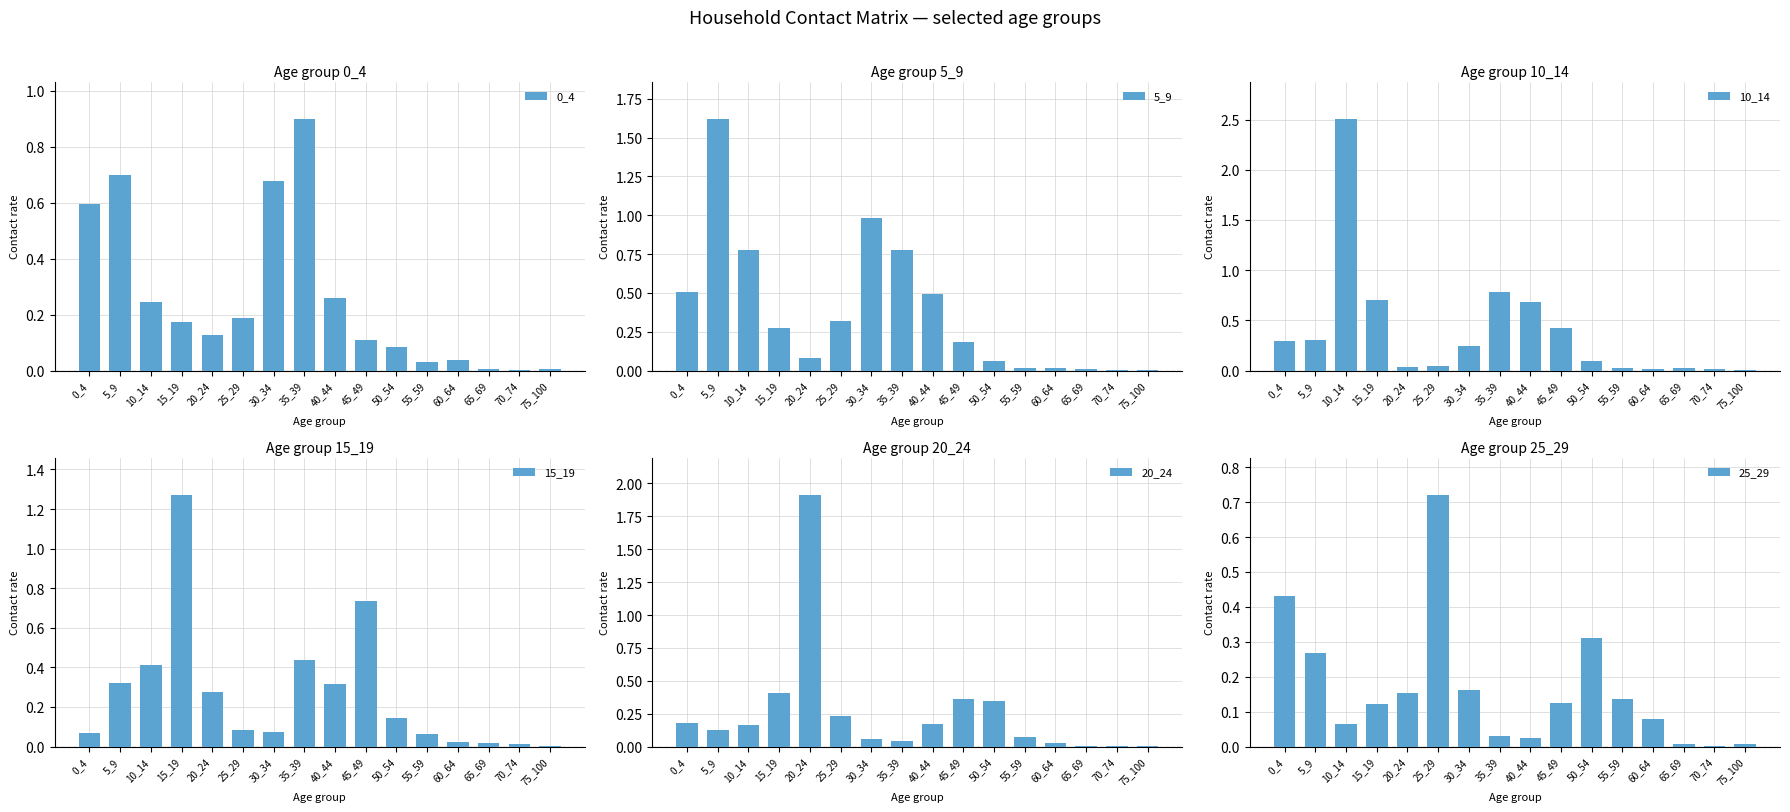

Reading left to right, transcribe all the data shown in this chart.

0_4: 0.6	0.7	0.2	0.2	0.1	0.2	0.7	0.9	0.3	0.1	0.1	0.0	0.0	0.0	0.0	0.0
5_9: 0.5	1.6	0.8	0.3	0.1	0.3	1.0	0.8	0.5	0.2	0.1	0.0	0.0	0.0	0.0	0.0
10_14: 0.3	0.3	2.5	0.7	0.0	0.1	0.2	0.8	0.7	0.4	0.1	0.0	0.0	0.0	0.0	0.0
15_19: 0.1	0.3	0.4	1.3	0.3	0.1	0.1	0.4	0.3	0.7	0.1	0.1	0.0	0.0	0.0	0.0
20_24: 0.2	0.1	0.2	0.4	1.9	0.2	0.1	0.0	0.2	0.4	0.3	0.1	0.0	0.0	0.0	0.0
25_29: 0.4	0.3	0.1	0.1	0.2	0.7	0.2	0.0	0.0	0.1	0.3	0.1	0.1	0.0	0.0	0.0